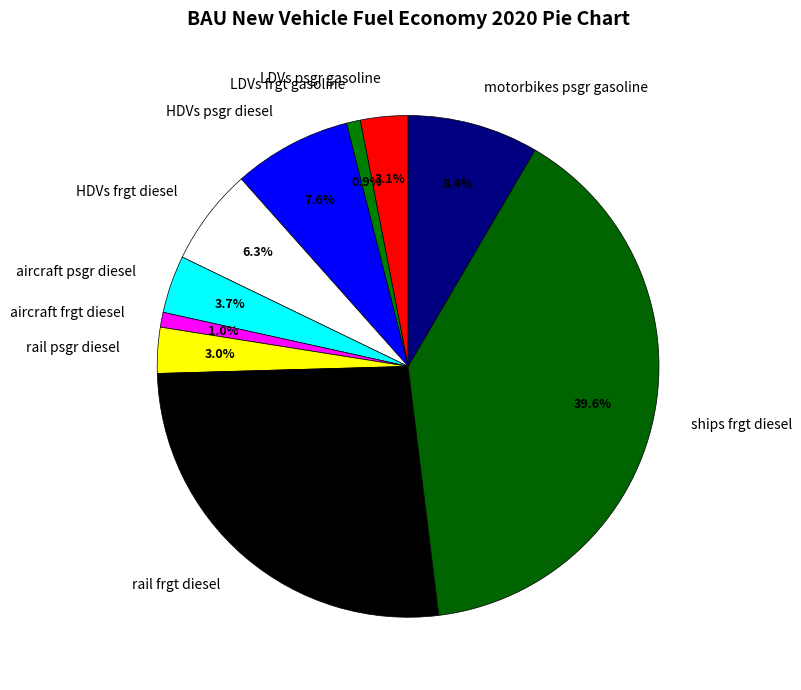

How many segments does this pie chart have?

10